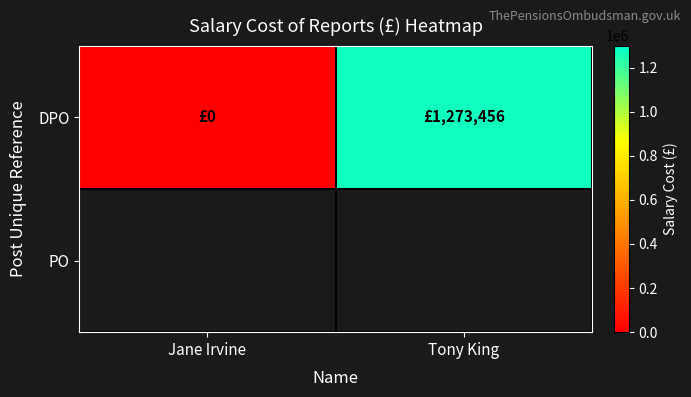

List the labels in order of value, smallest first.

Jane Irvine, Tony King